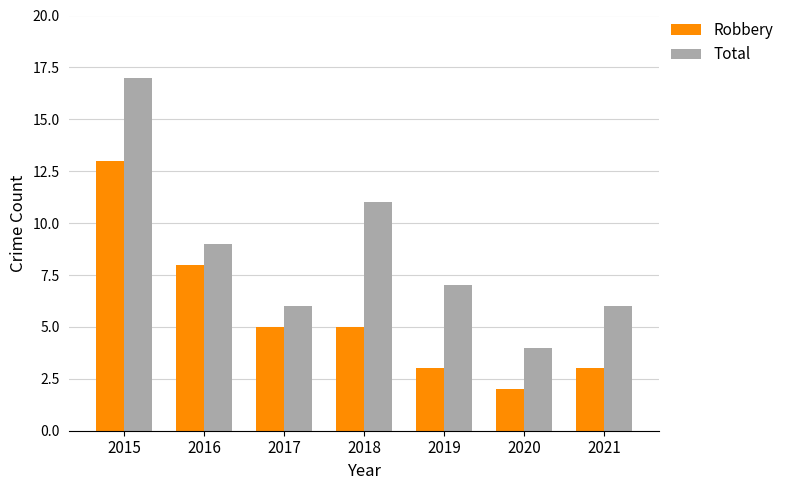

What is the lowest value of the Total series?

4